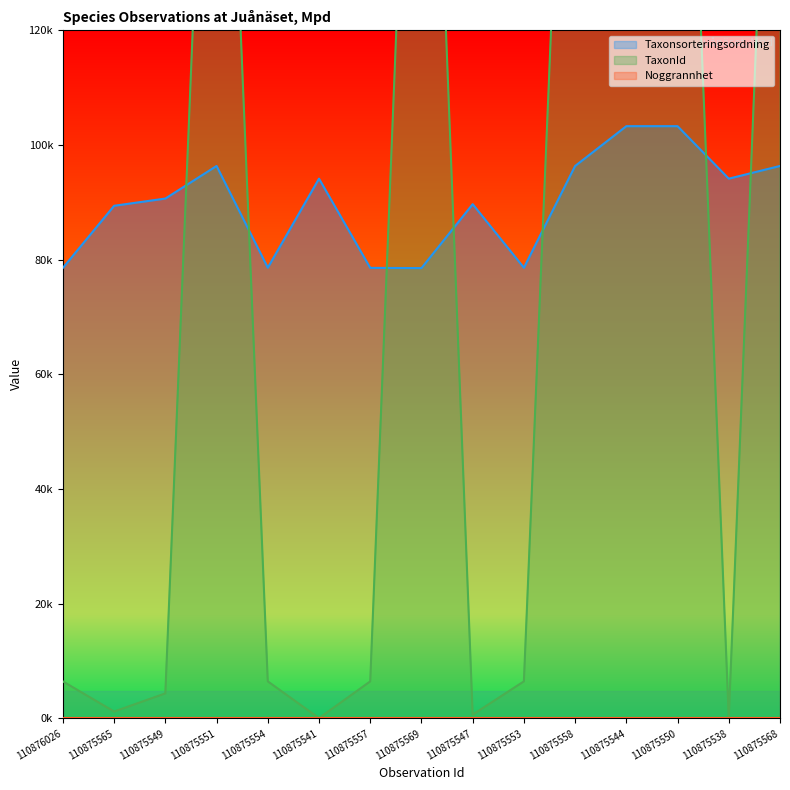

Which series changed the most between 110875549 and 110875553?

Taxonsorteringsordning